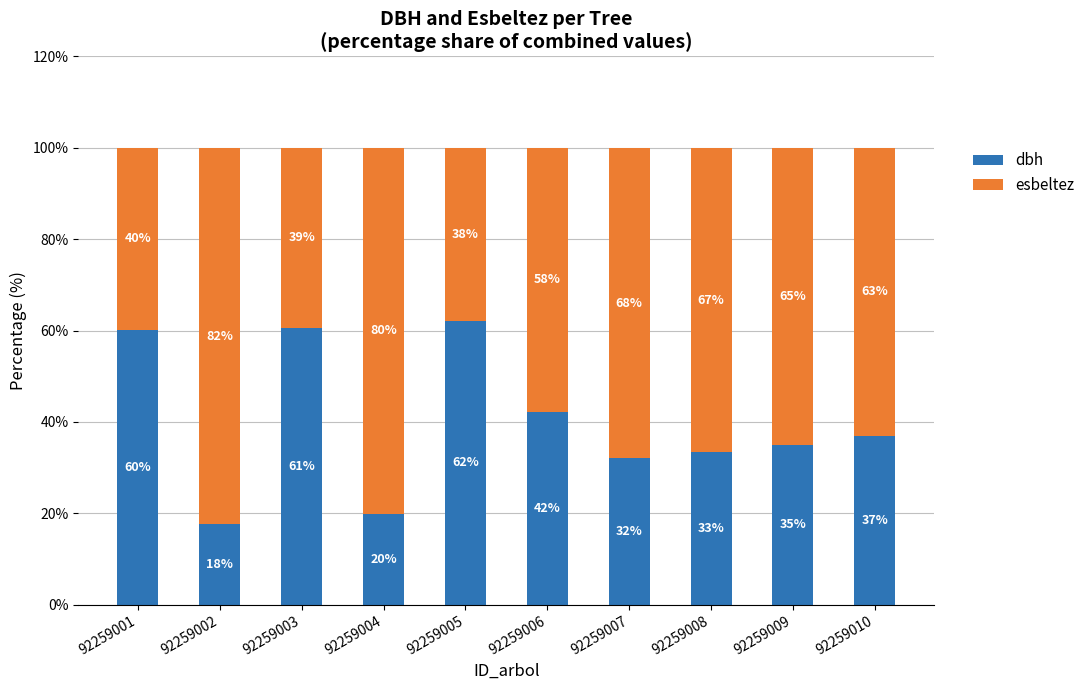

How many values in the dbh series exceed 36?

5